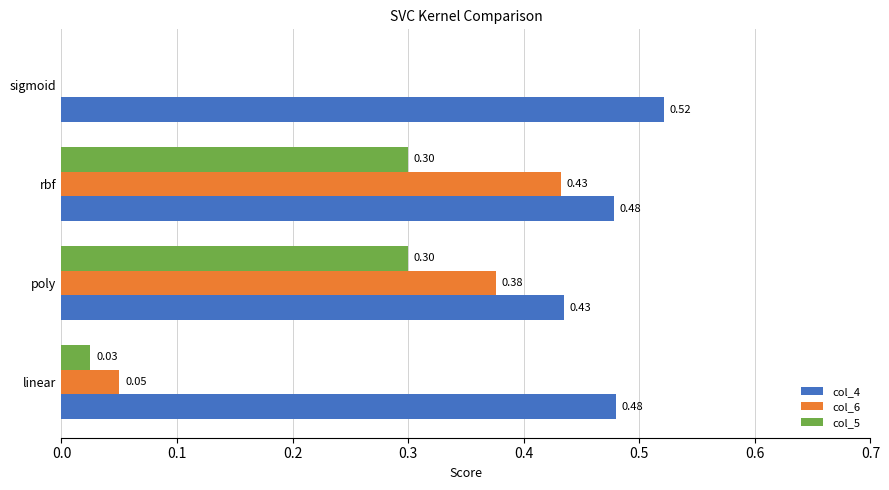

What is the sum of all col_4 values?

1.9